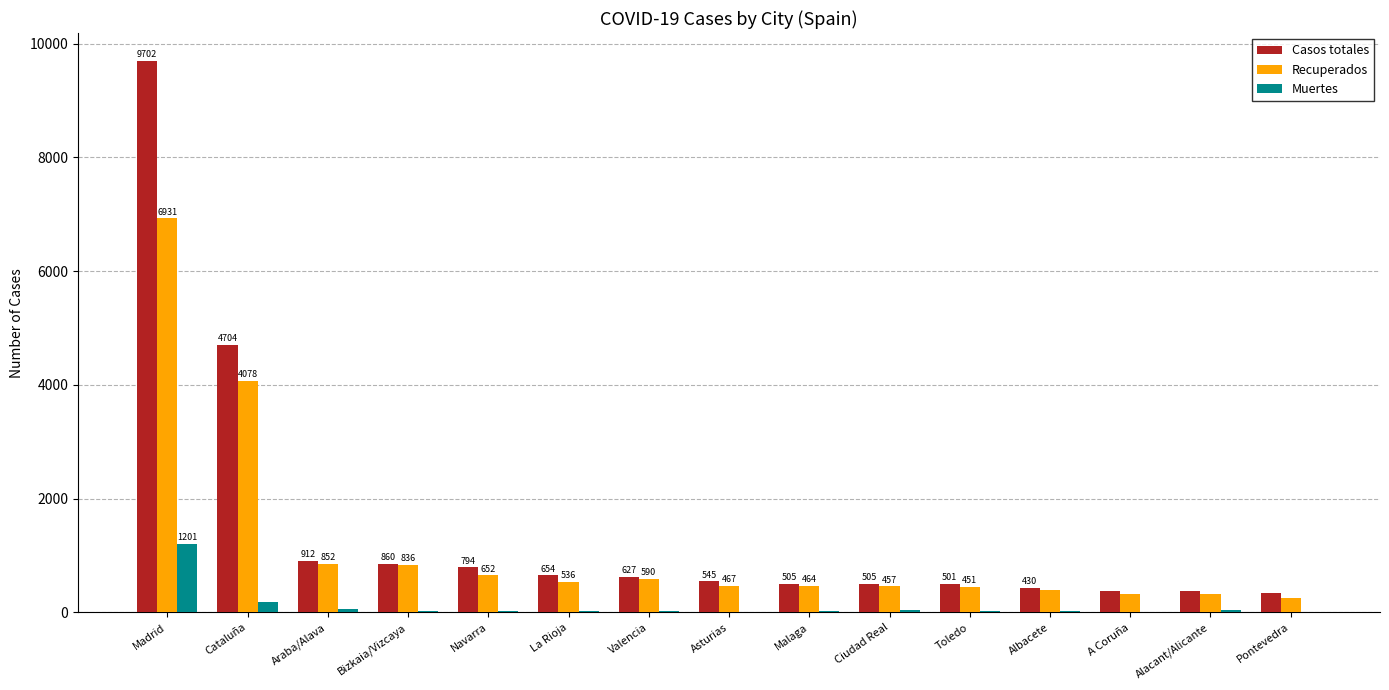

What is the total value across all series at Valencia?

1242